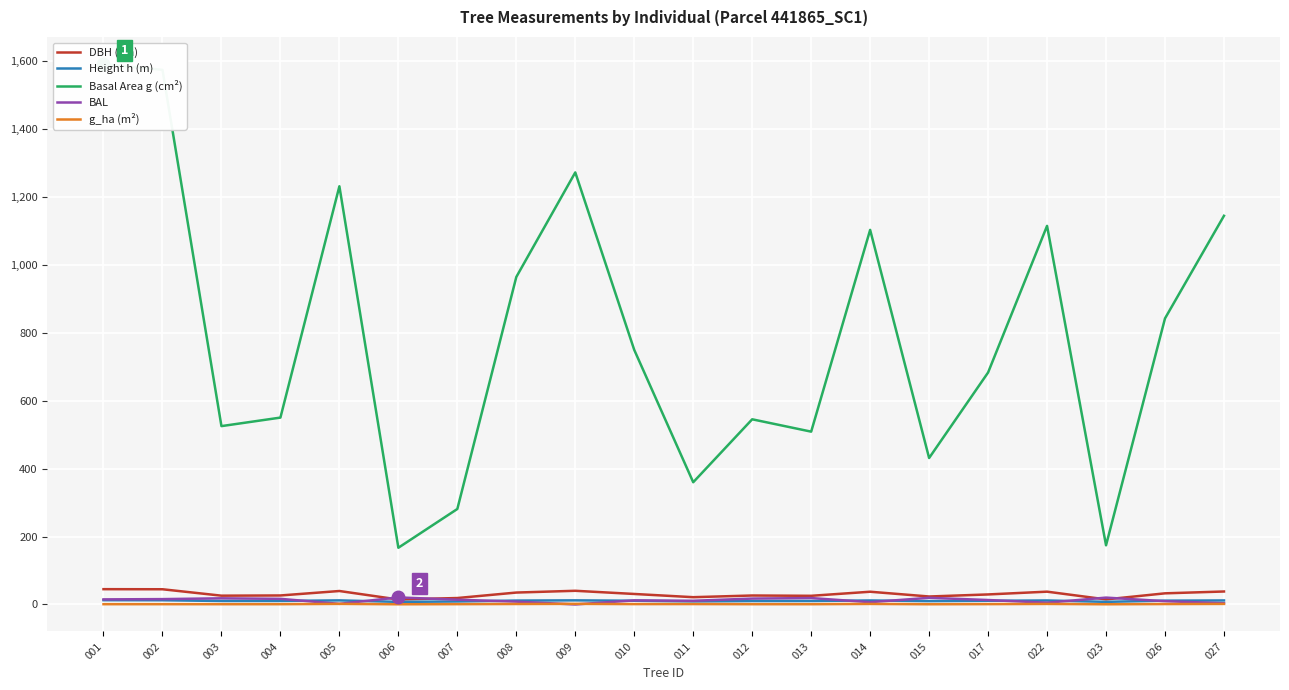

How many values in the Basal Area g (cm²) series are below 749?

10